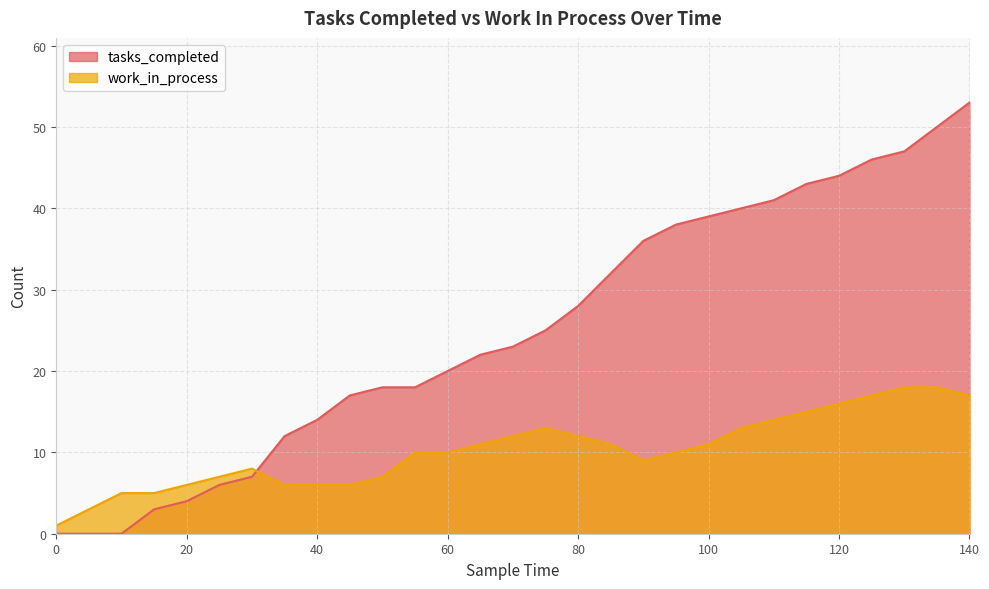

Is the value of work_in_process at 60 greater than the value of tasks_completed at 40?

No